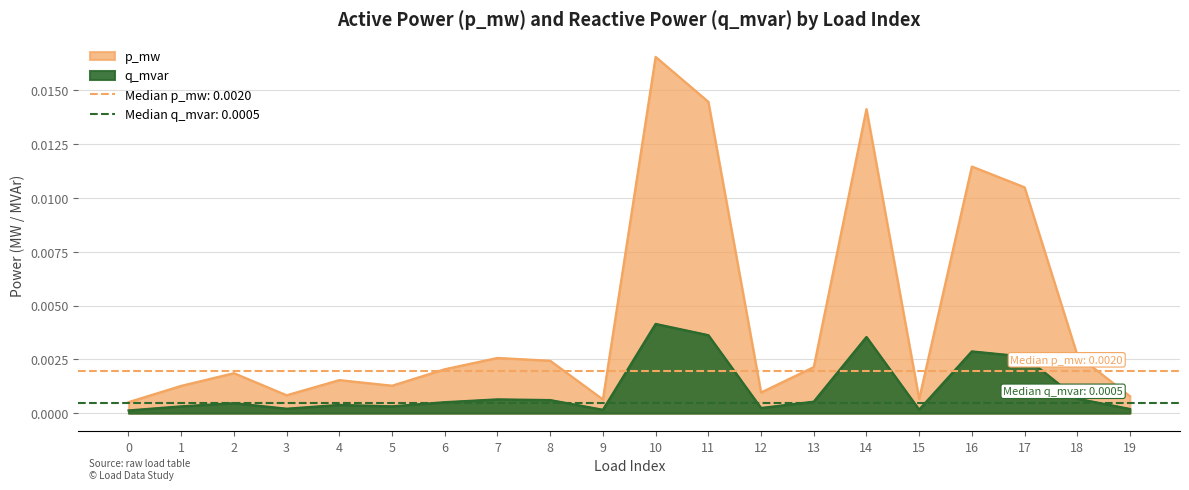

The value of q_mvar at 16 is 0.0. True or false?

True